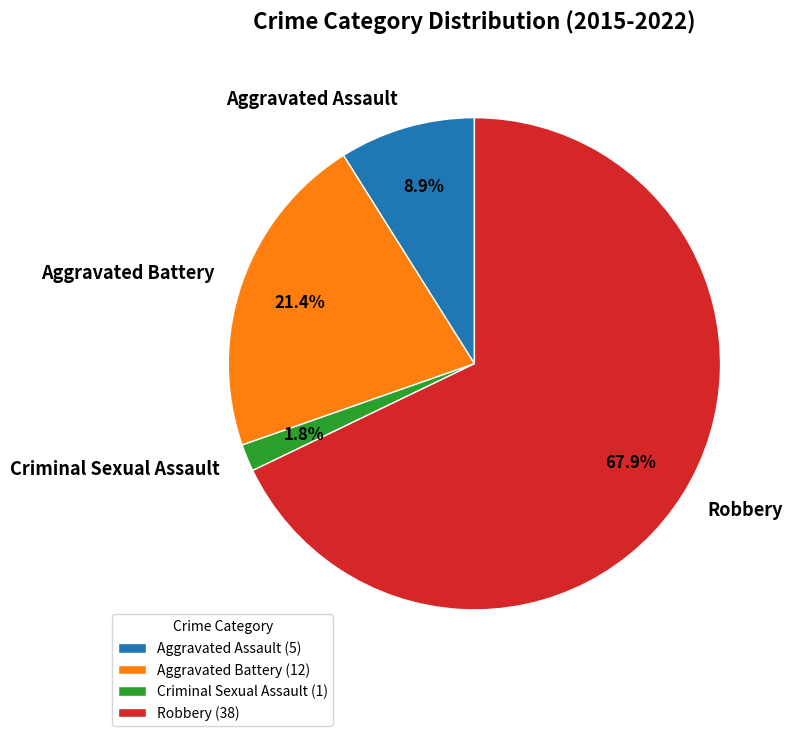

Combined, what portion of the pie is Aggravated Assault and Robbery?

76.8%